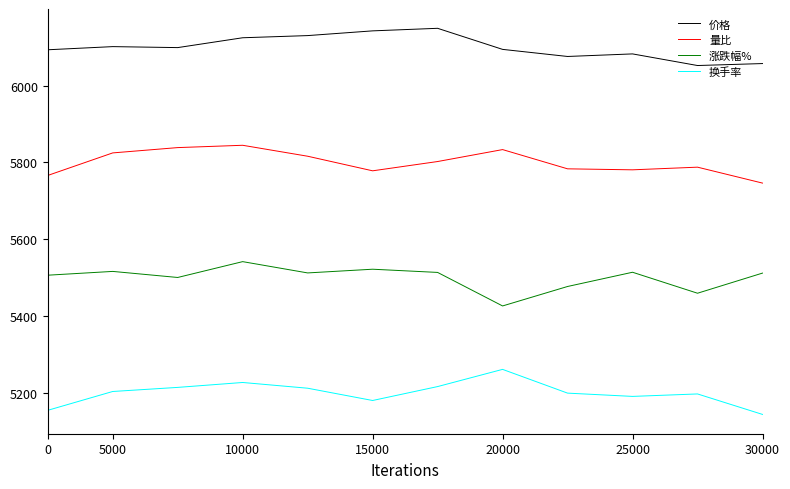

What is the highest value of the 涨跌幅% series?

5541.6